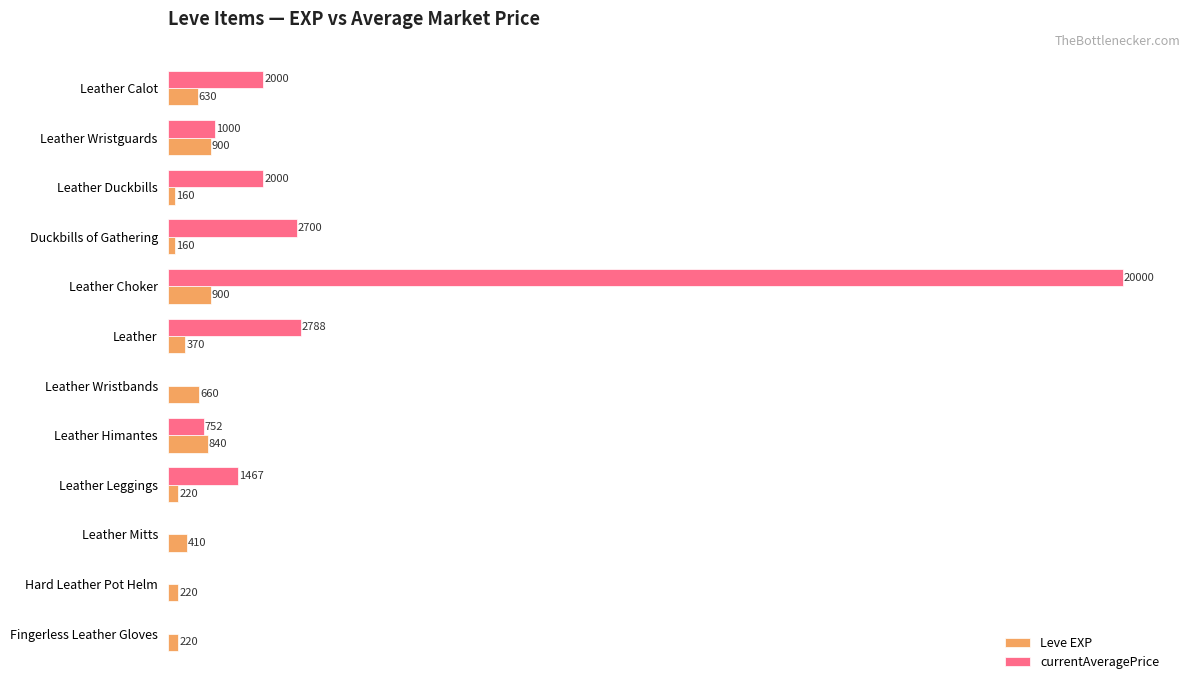

At which label is Leve EXP closest to 530?

Leather Calot